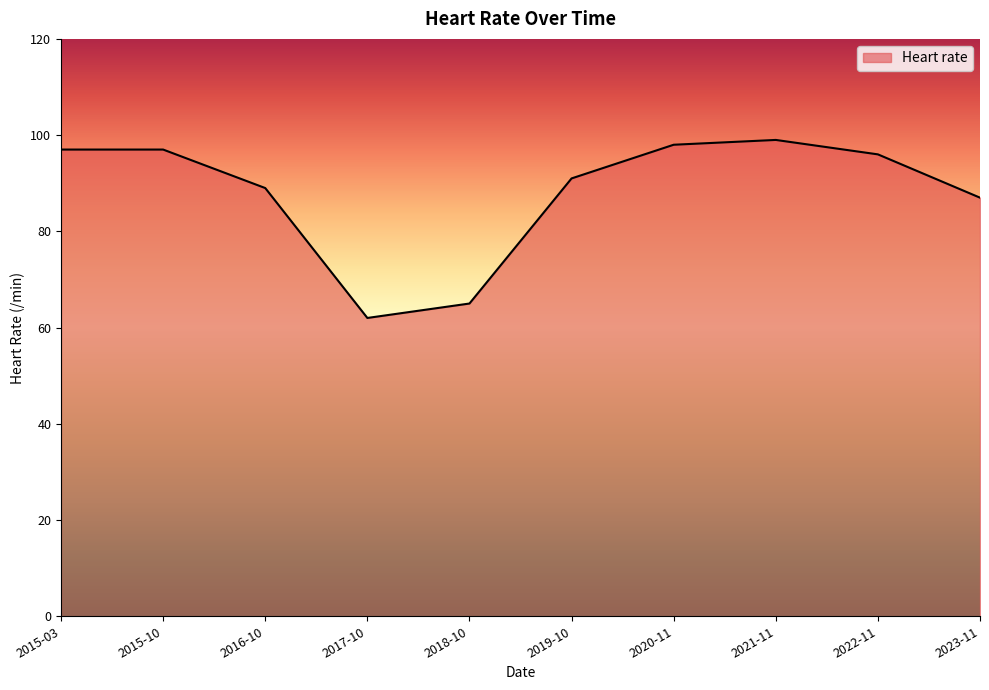

The value at 2016-10 is 54. True or false?

False